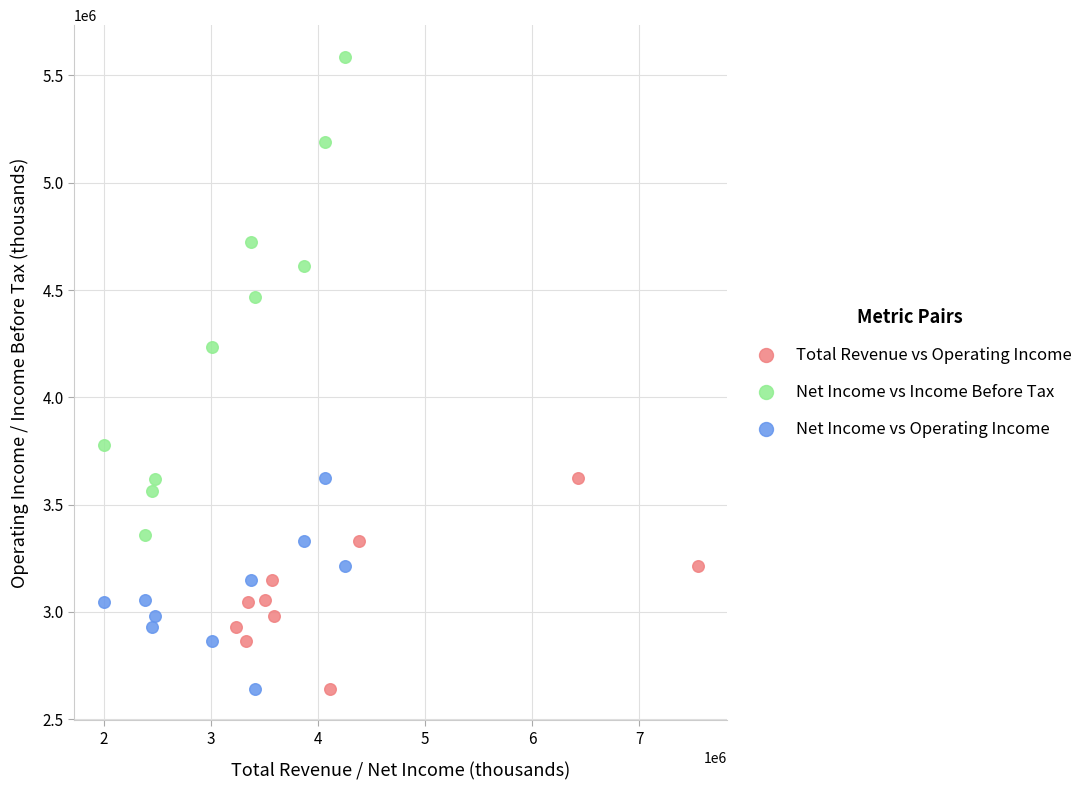

Which series has the widest spread of Y values?

Net Income vs Income Before Tax